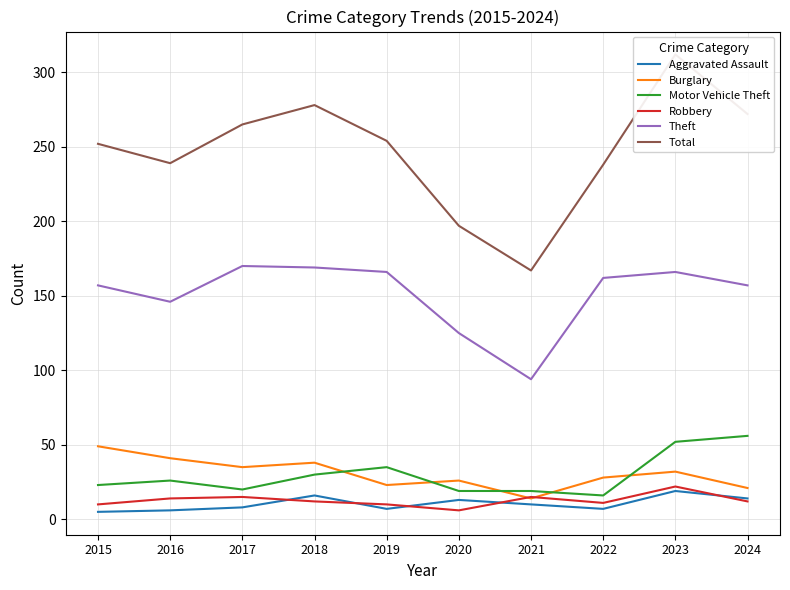

True or false: Theft and Motor Vehicle Theft cross at least once.

False